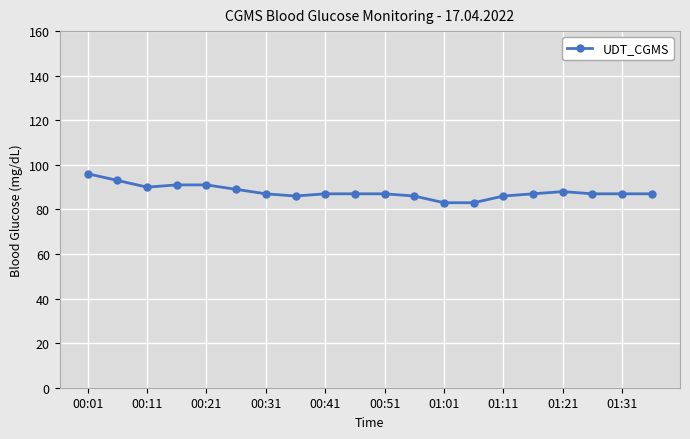

What is the difference between the second highest and second lowest values?

10